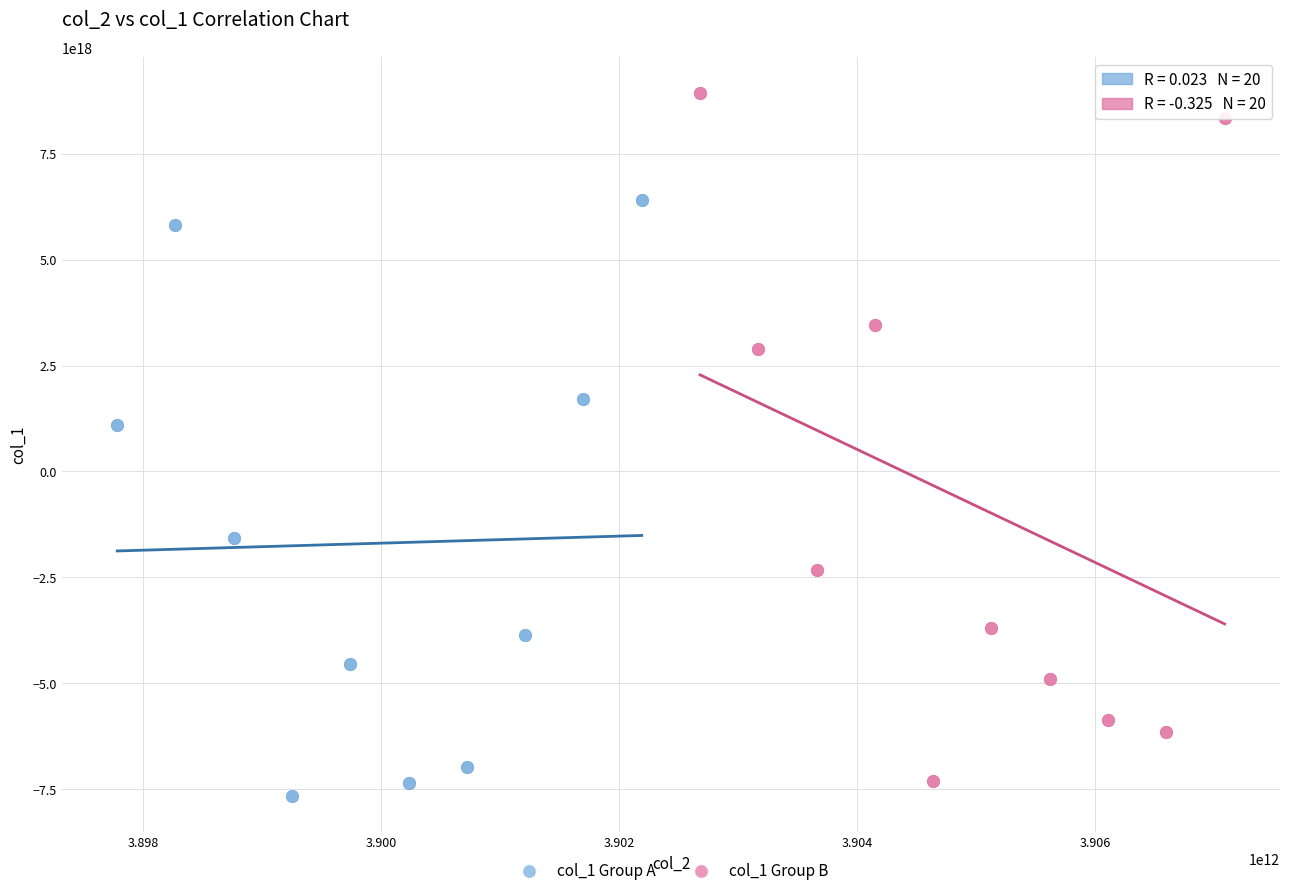

Which series contains the highest Y value?

col_1 Group B